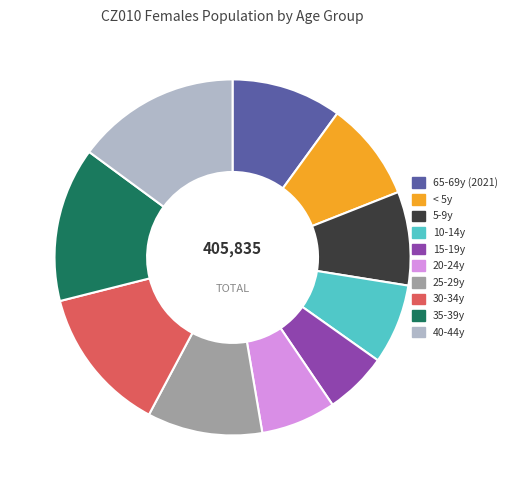

Which category has the smallest portion of the pie?

15-19y